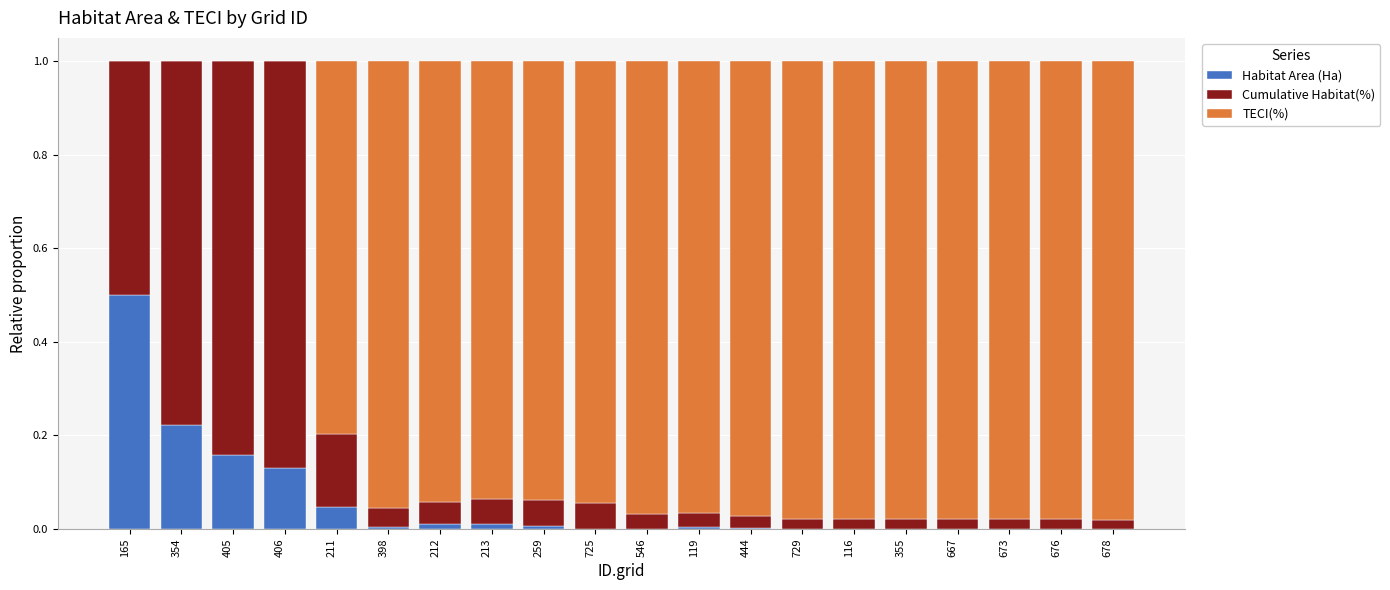

True or false: Habitat Area (Ha) has a value of -0.3 at 676.

False